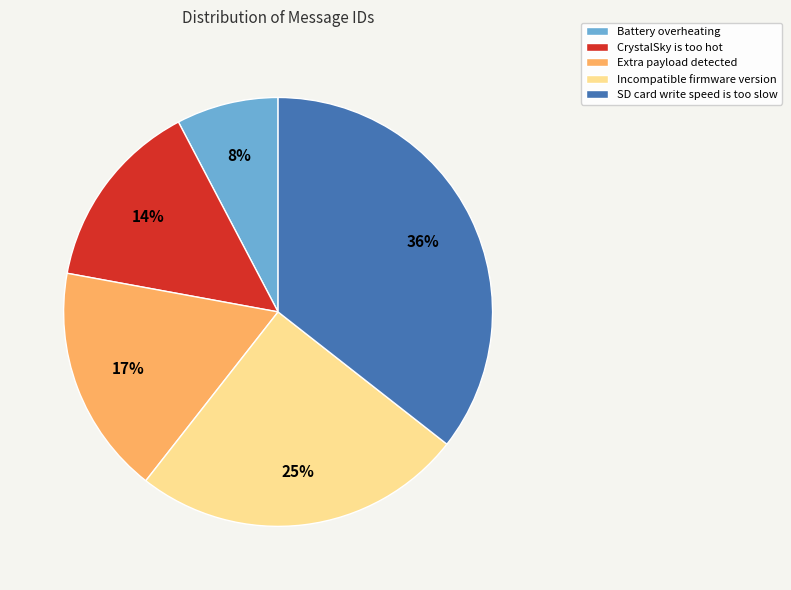

How many slices are in this pie chart?

5